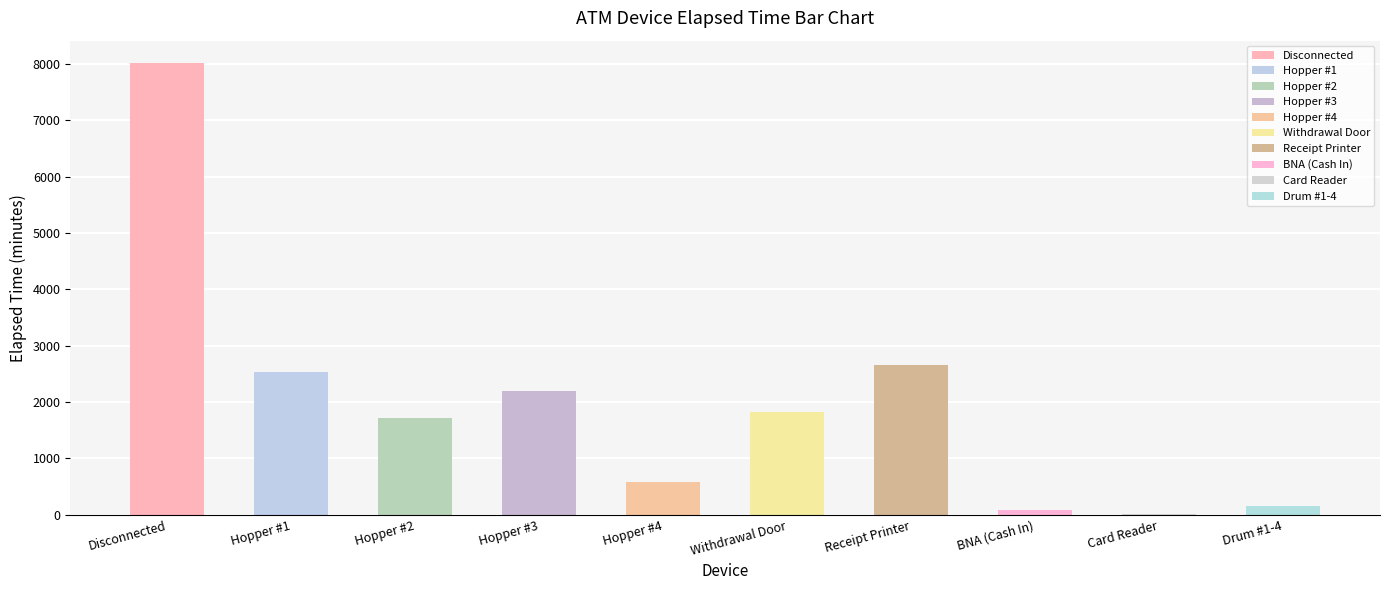

What is the sum of the values at Receipt Printer and Hopper #2?

4365